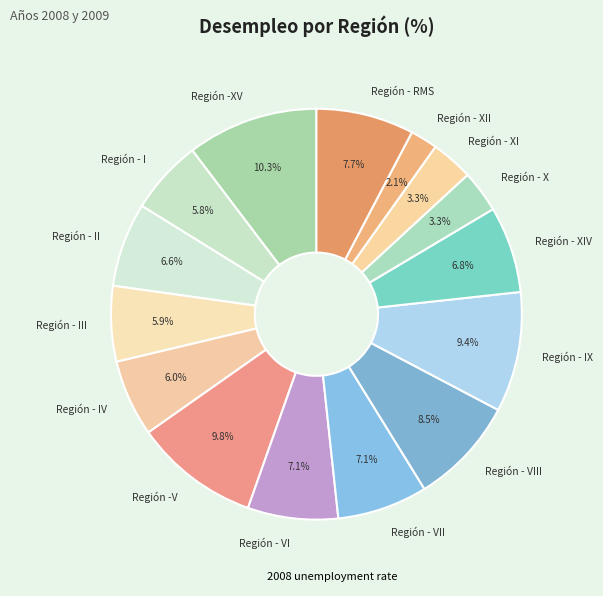

Does Región - IX account for over 50% of the chart?

No